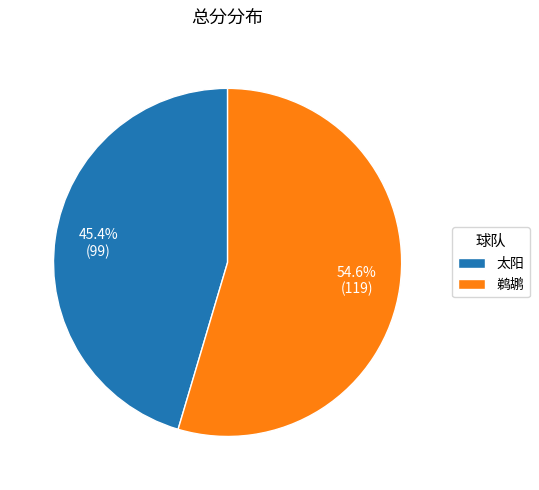

To the nearest percent, what portion does 太阳 represent?

45%